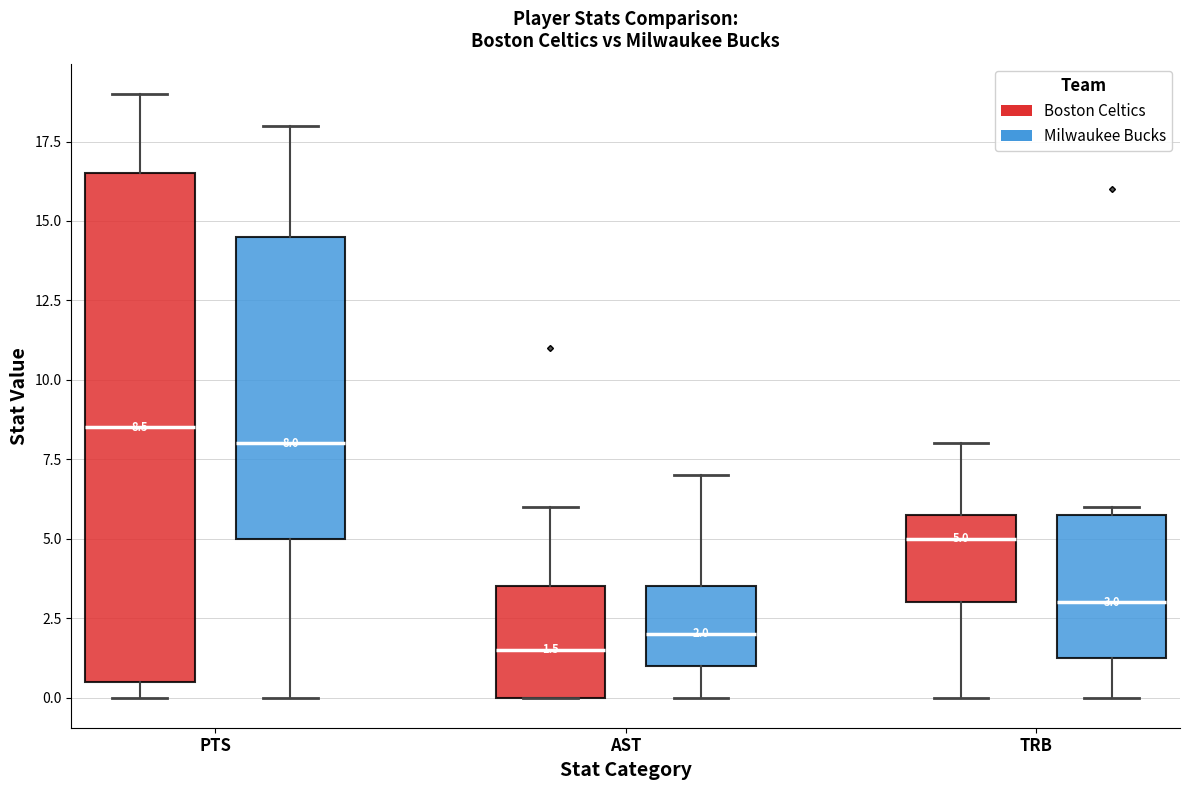

Which box is the tallest, from its lower edge to its upper edge?

PTS (Boston Celtics)